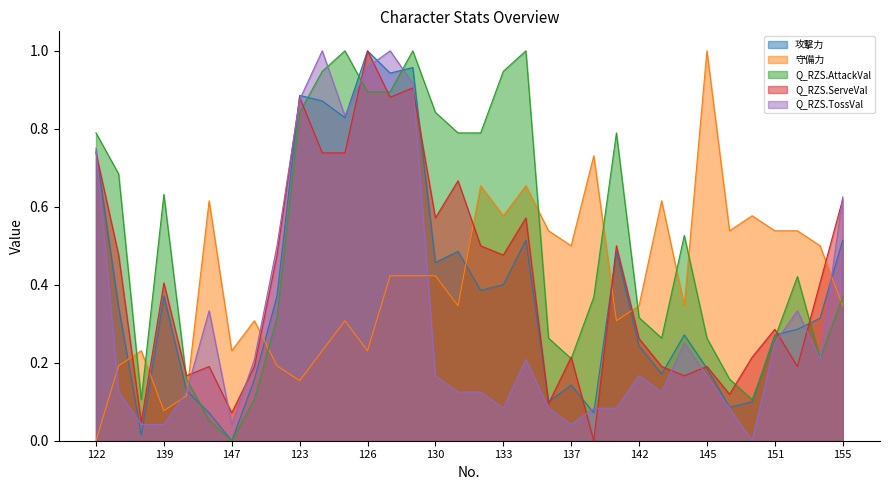

How many categories are shown in the chart?

34